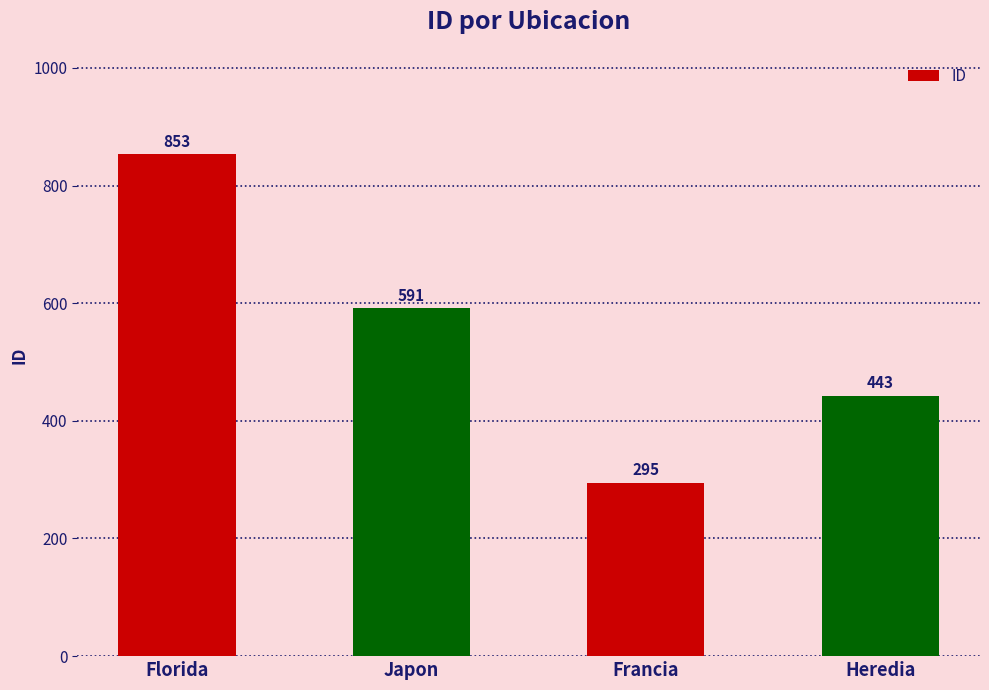

At which label does the data first exceed 591?

Florida